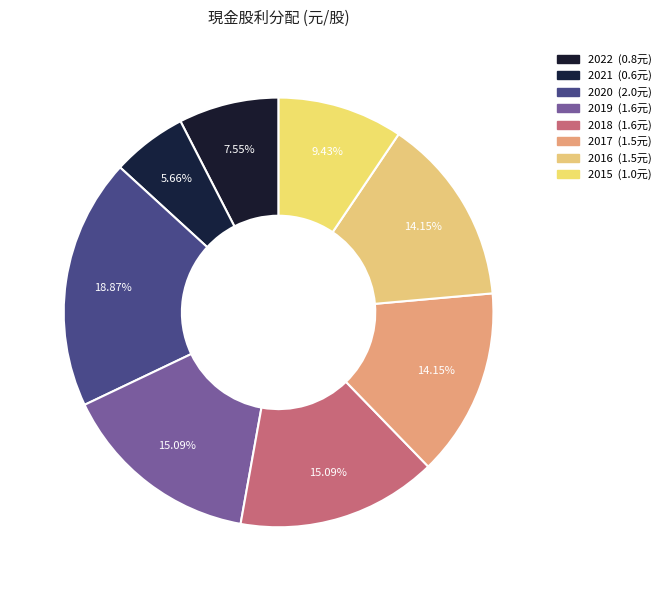

How many segments does this pie chart have?

8